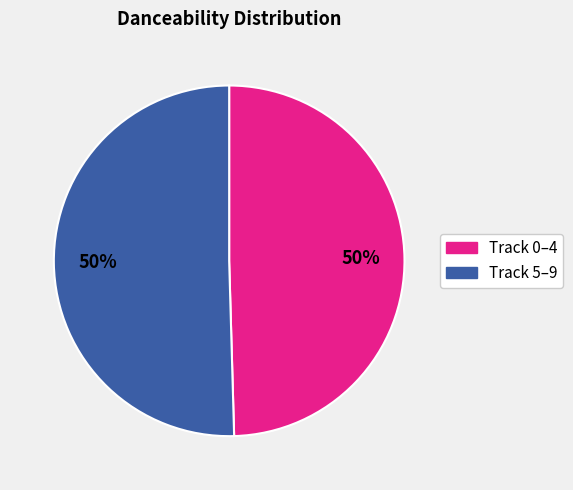

What percentage is the Track 5–9 slice, to the nearest percent?

50%